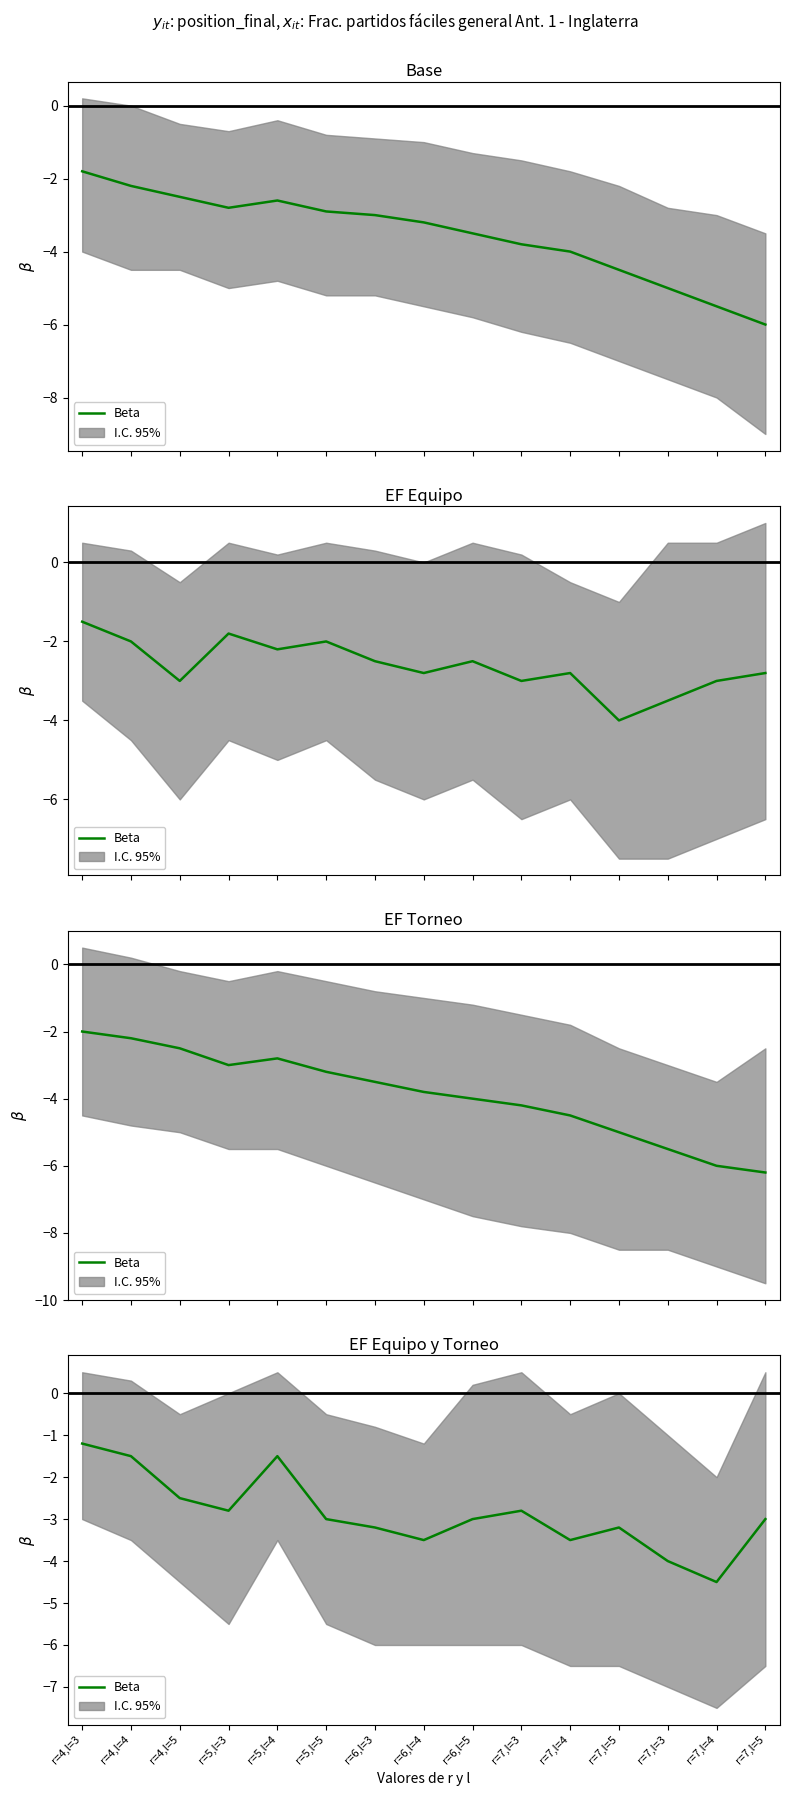

How many points are higher than both their immediate neighbors (excluding endpoints)?

3